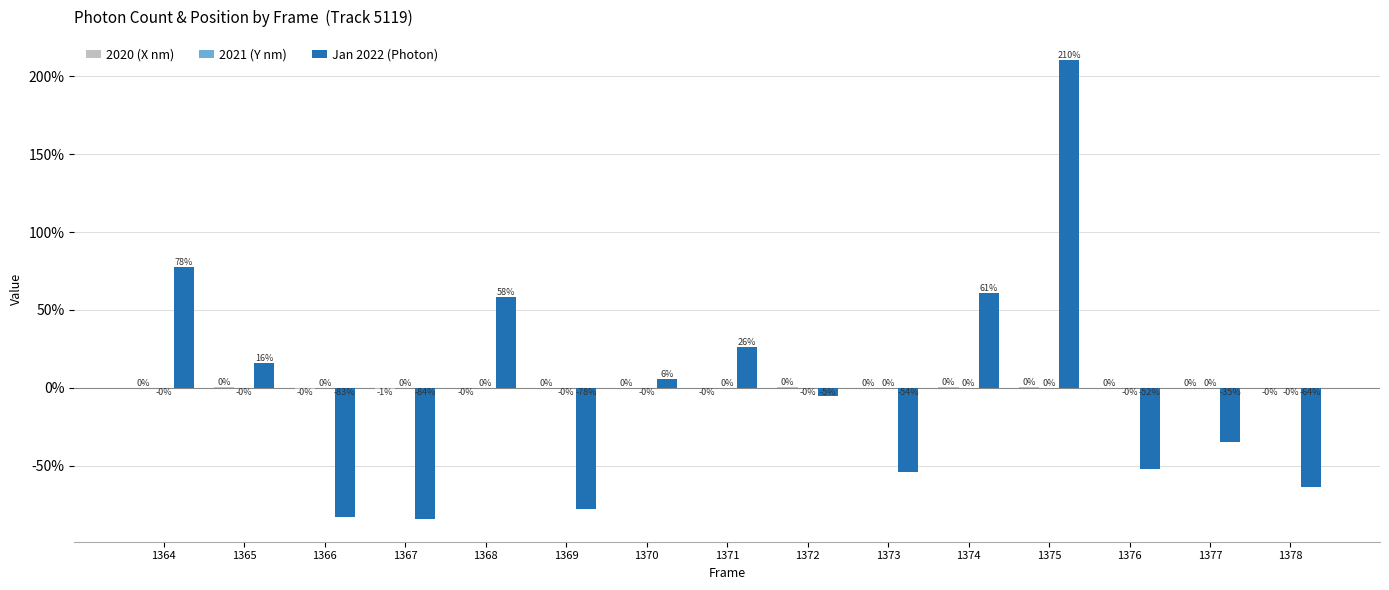

What is the greatest value displayed?

210.5